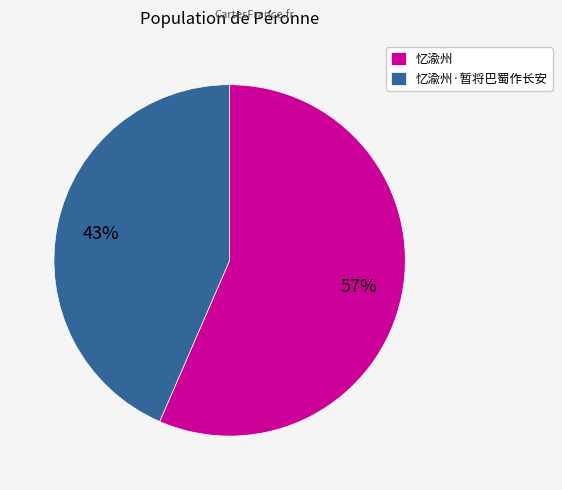

To the nearest percent, what is the combined percentage of 忆渝州·暂将巴蜀作长安 and 忆渝州?

100%